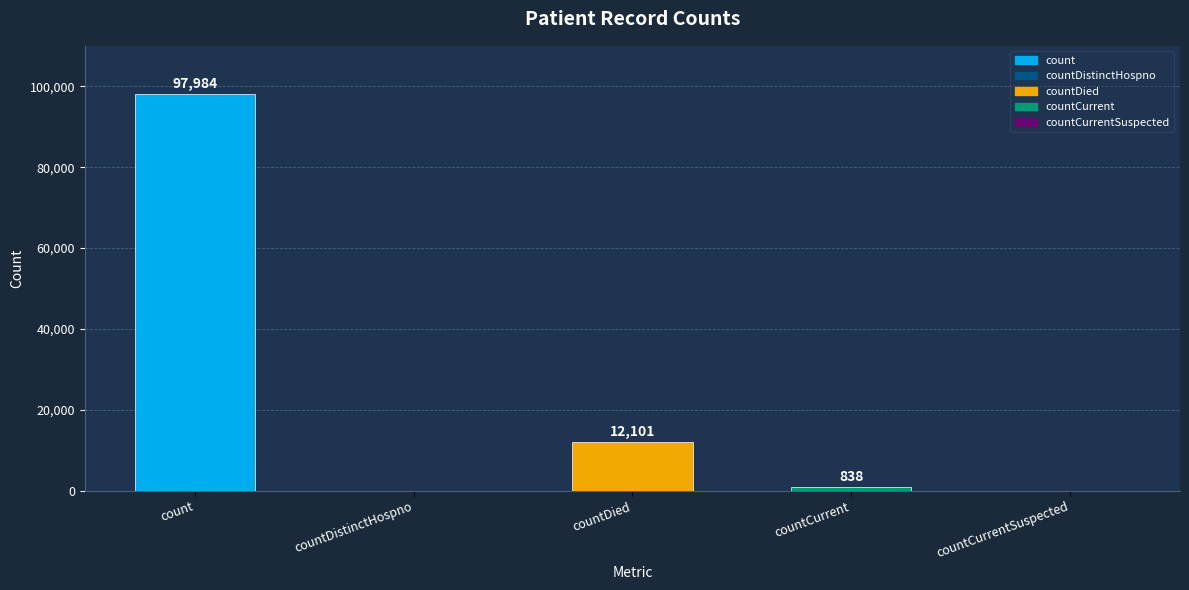

At which category does the chart reach its peak across all series?

count